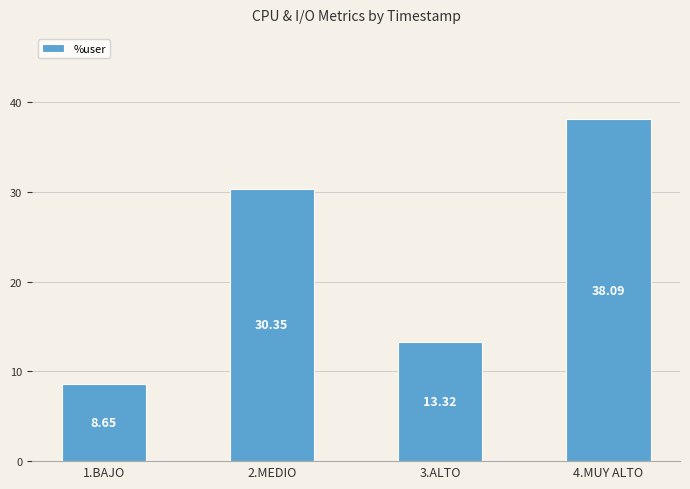

What is the label of the 1st bar from the right?

4.MUY ALTO